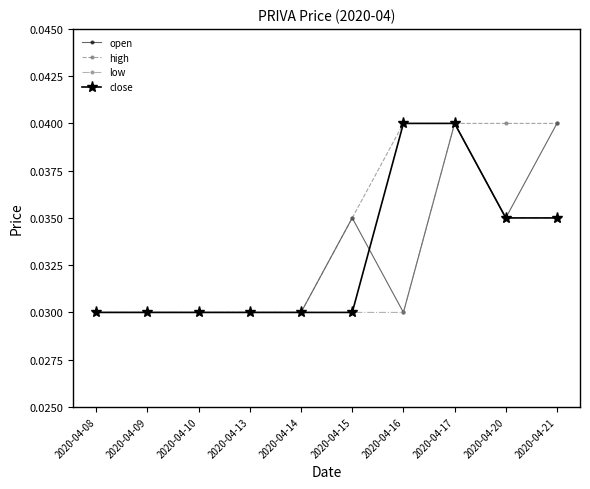

Count the low values in the range 0 to 1.

10